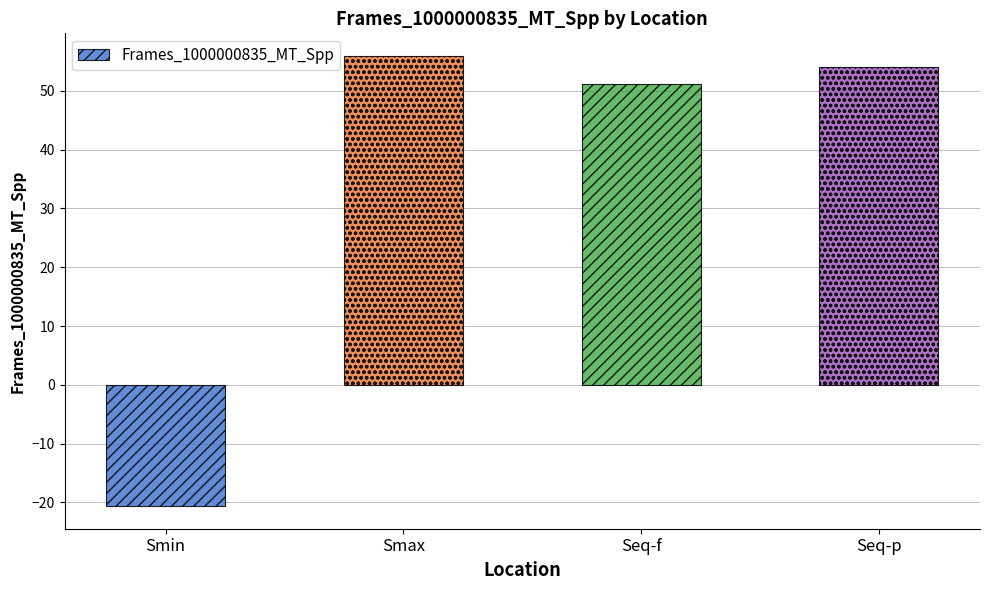

How many values are above zero?

3